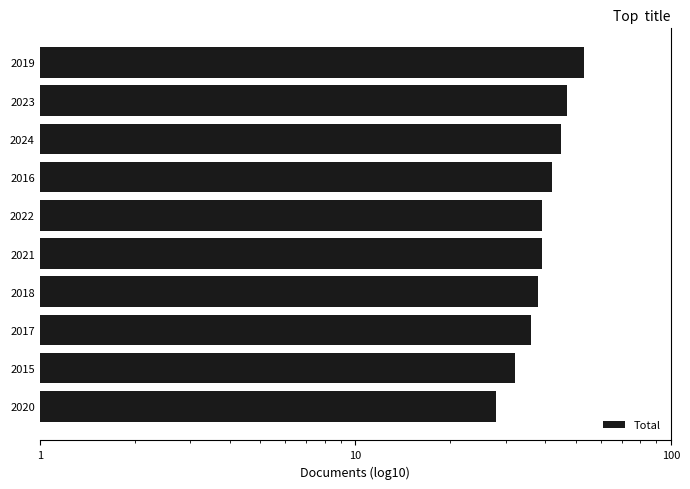

Reading left to right, list all the values displayed in this chart.

53	47	45	42	39	39	38	36	32	28